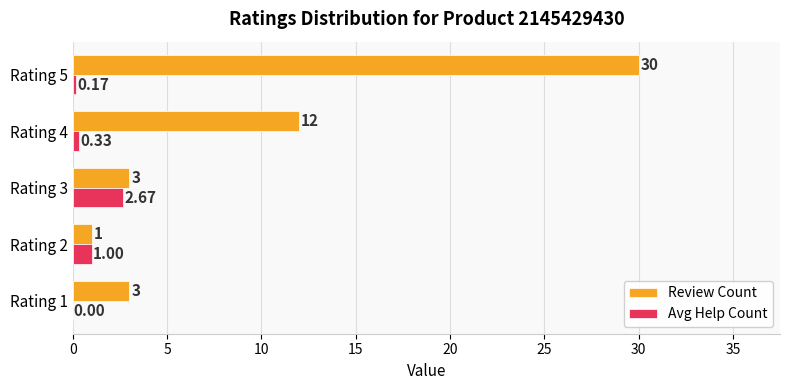

At which category is the sum across all series the highest?

Rating 5